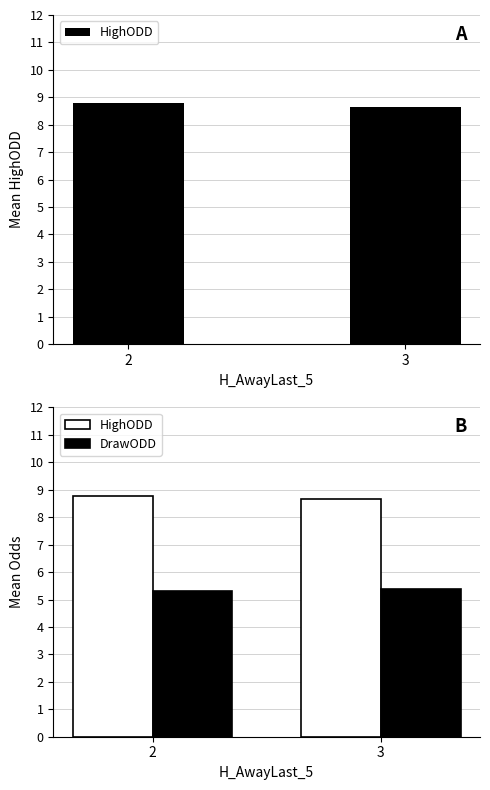

Which has a higher value, 2 or 3?

2